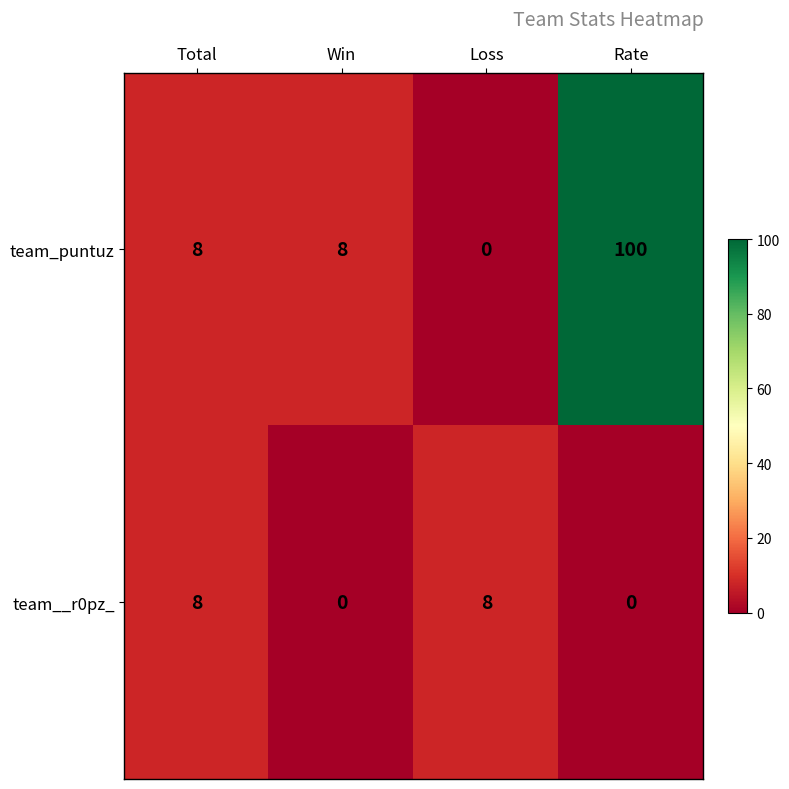

At which label does team_puntuz reach its minimum?

Loss